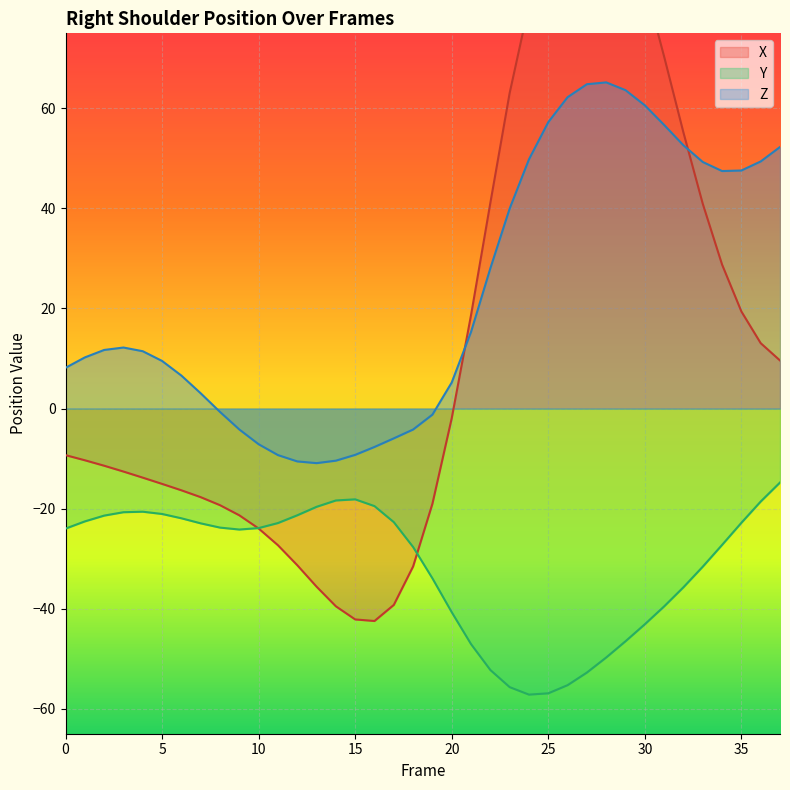

Between 9 and 32, which series saw the biggest shift?

X